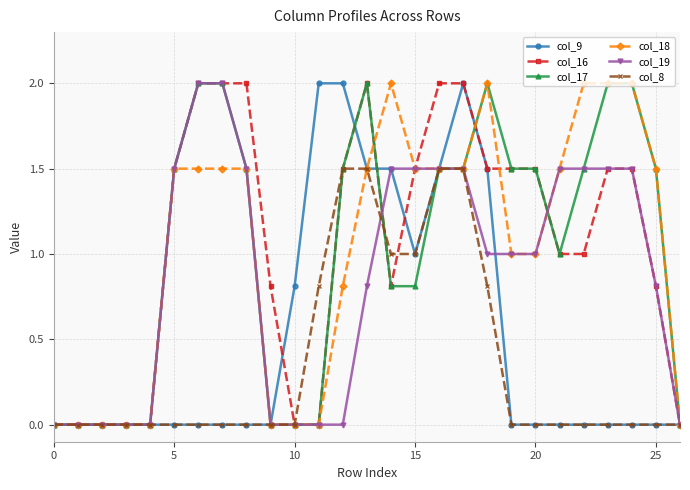

What is the maximum value shown in the chart?

2.0